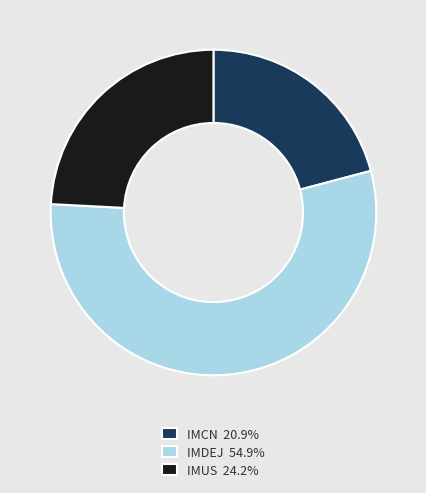

Is the sum of IMUS 24.2% and IMCN 20.9% greater than half?

No